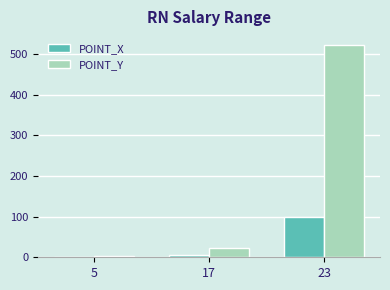

At which category is the sum across all series the highest?

23